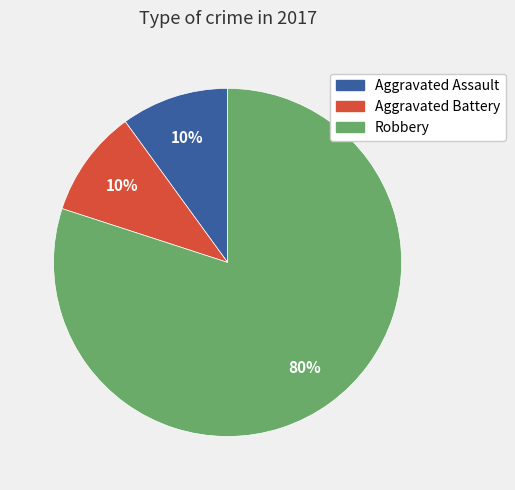

The Aggravated Assault slice represents 10% of the pie. True or false?

True